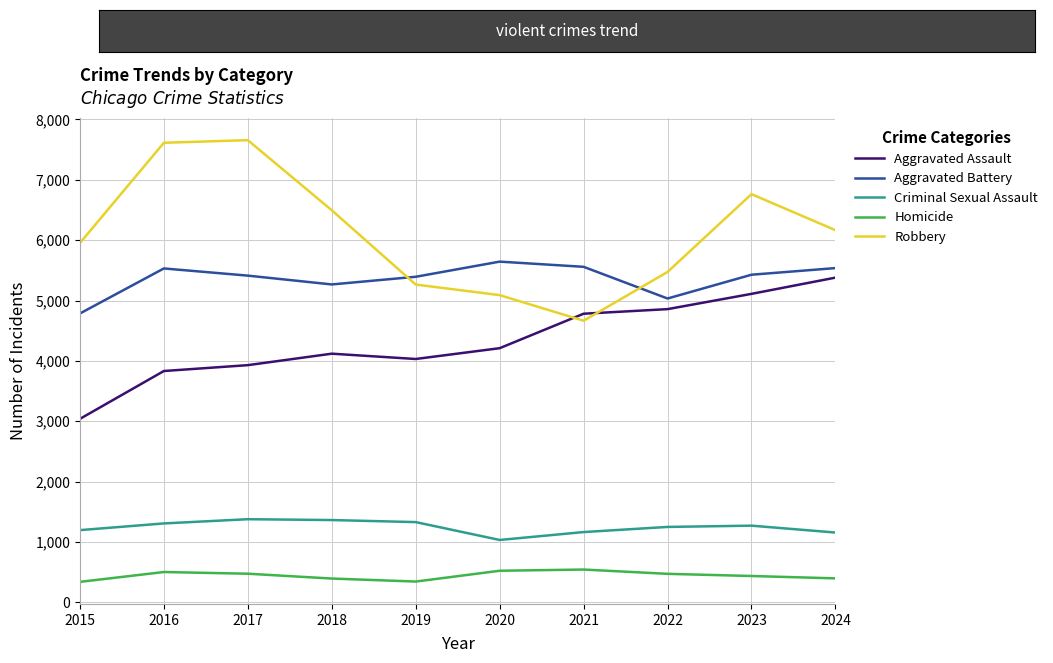

The value of Aggravated Assault at 2016 is 1687. True or false?

False